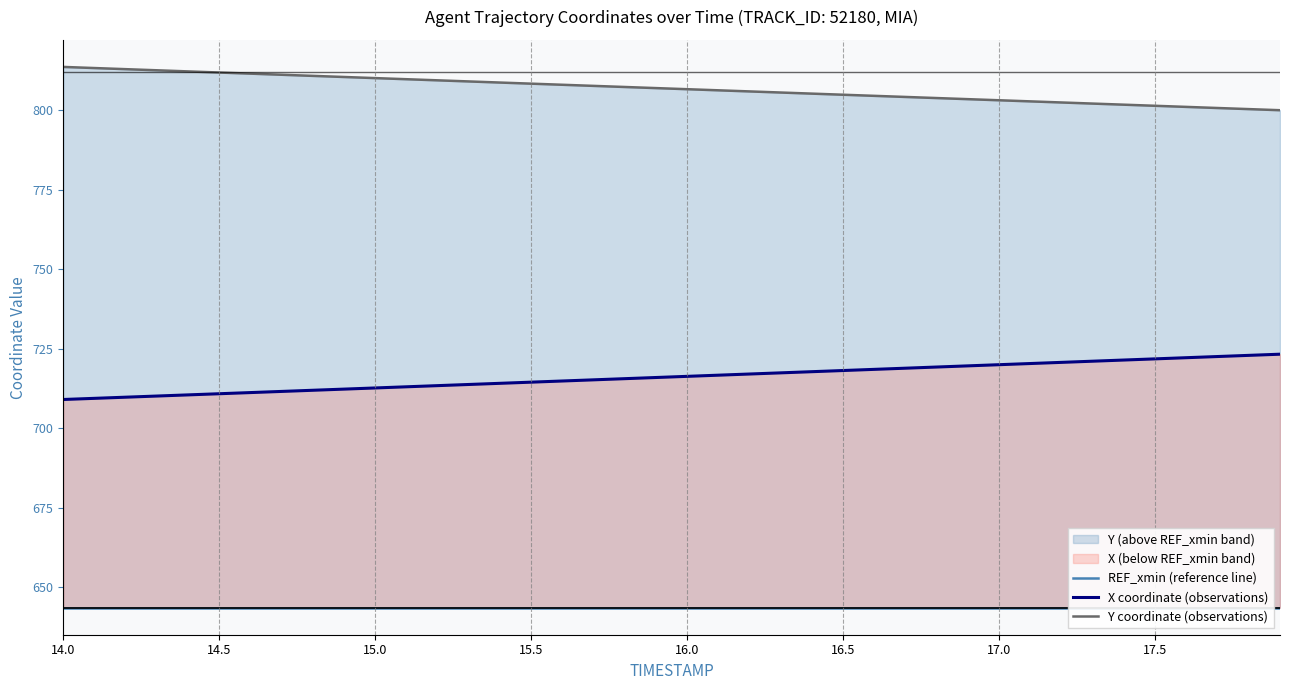

True or false: REF_xmin (reference line) and X coordinate (observations) intersect in this chart.

False